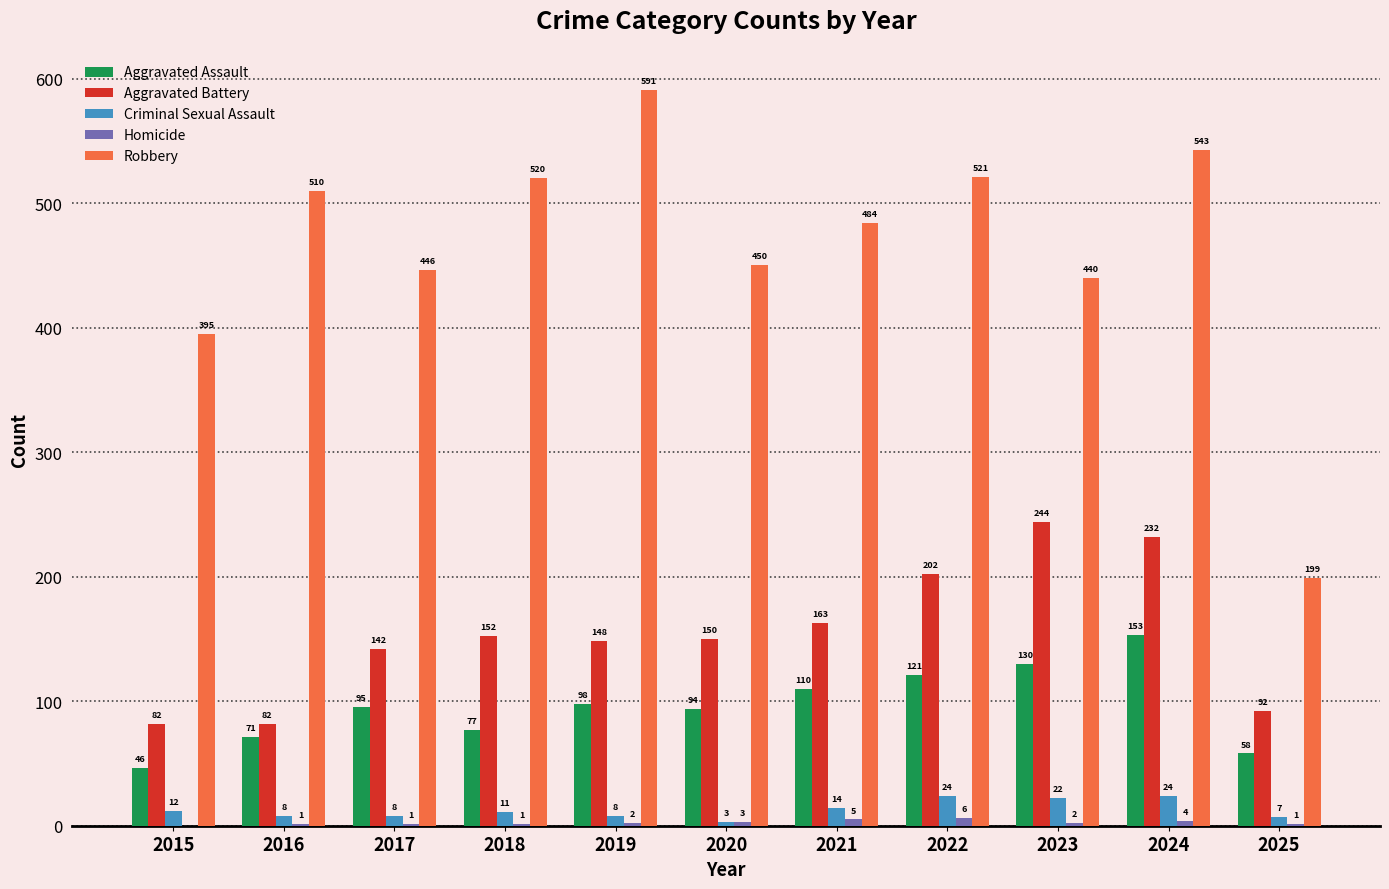

Which category has the highest value across all series?

2019